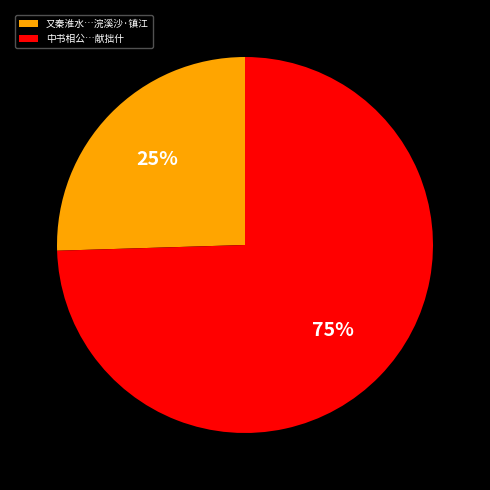

To the nearest percent, what is the average slice percentage?

50%